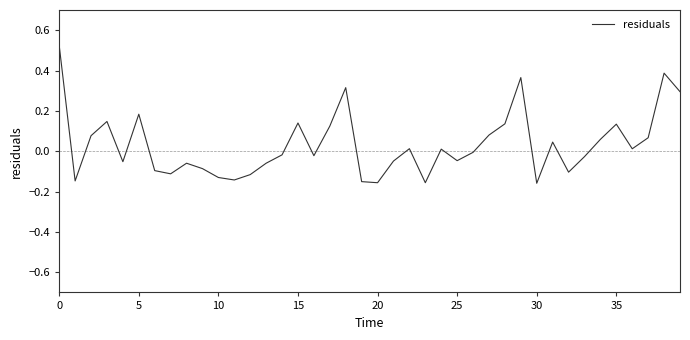

Does the chart have visible grid lines?

No